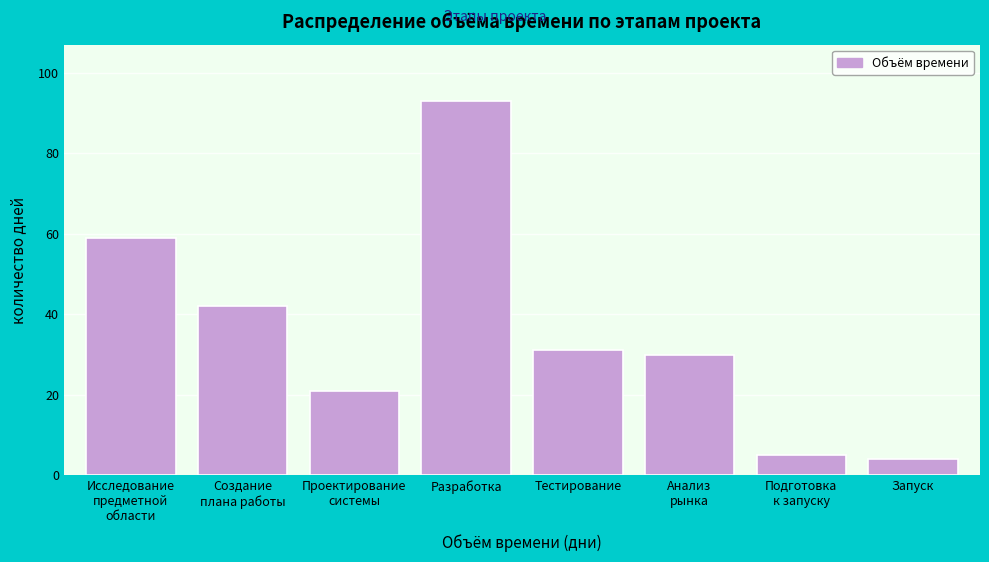

Reading left to right, transcribe all the data shown in this chart.

59	42	21	93	31	30	5	4